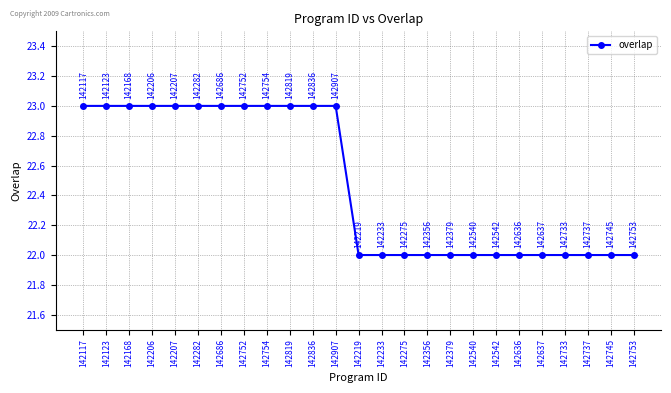

What is the sum of the values at 142123 and 142737?

45